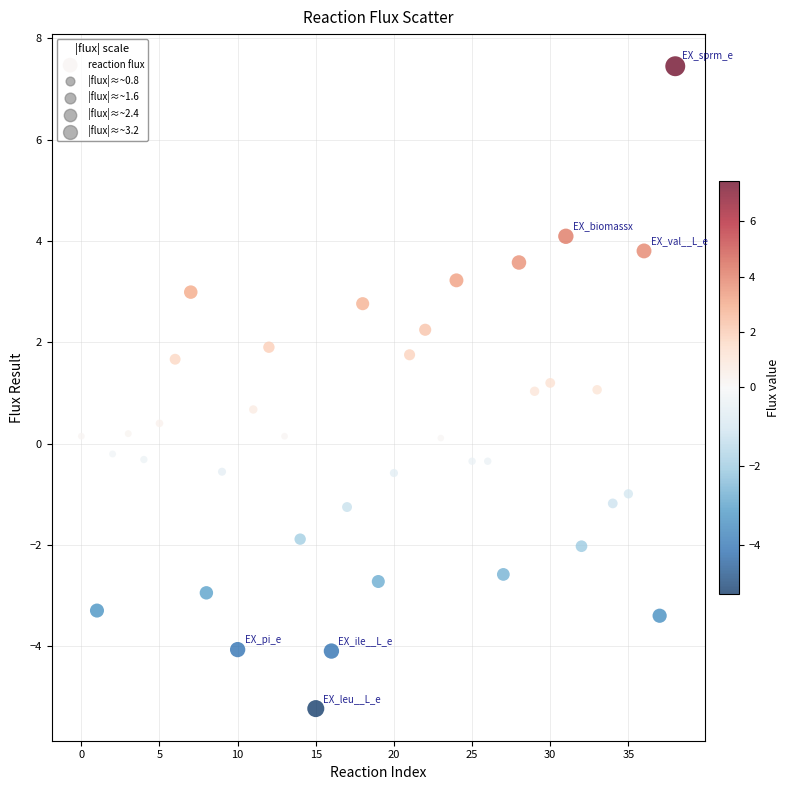

What is the range of Y values (max minus min)?

12.7